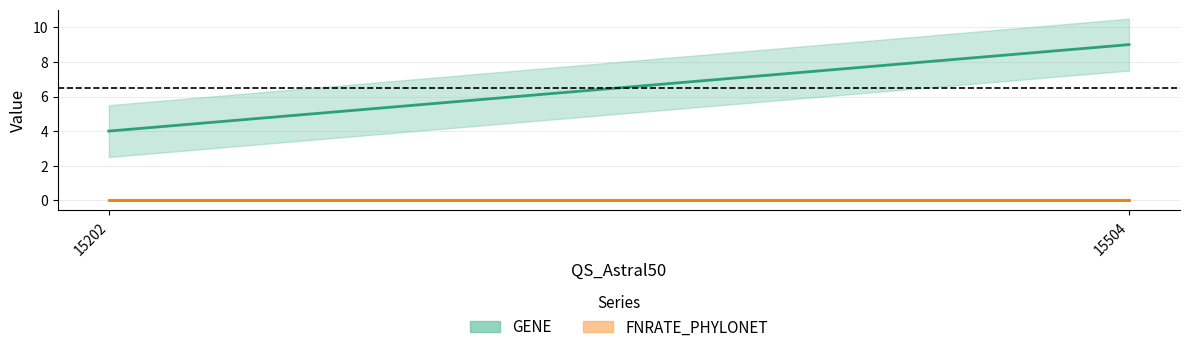

Which series has the widest spread of values?

GENE